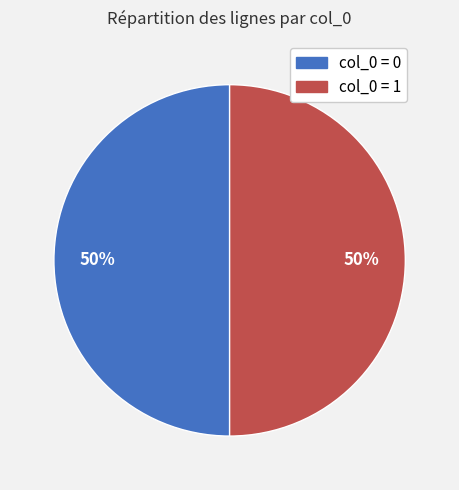

To the nearest percent, what is the average slice percentage?

50%